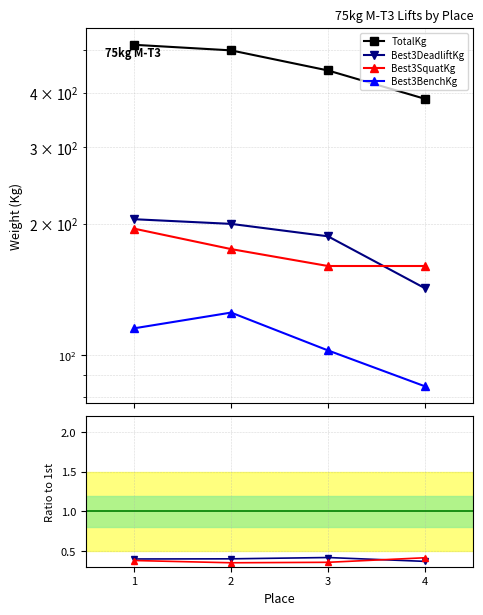

How many lines are shown in the chart?

4